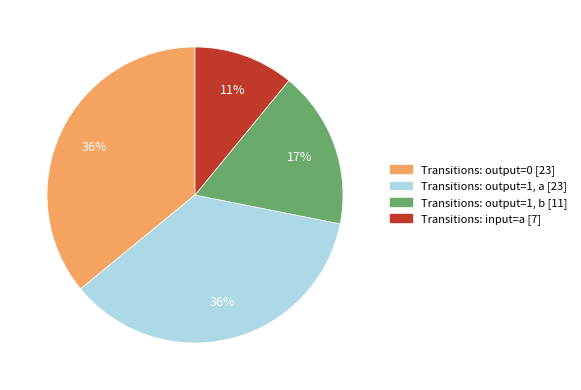

To the nearest percent, what is the average slice percentage?

25%